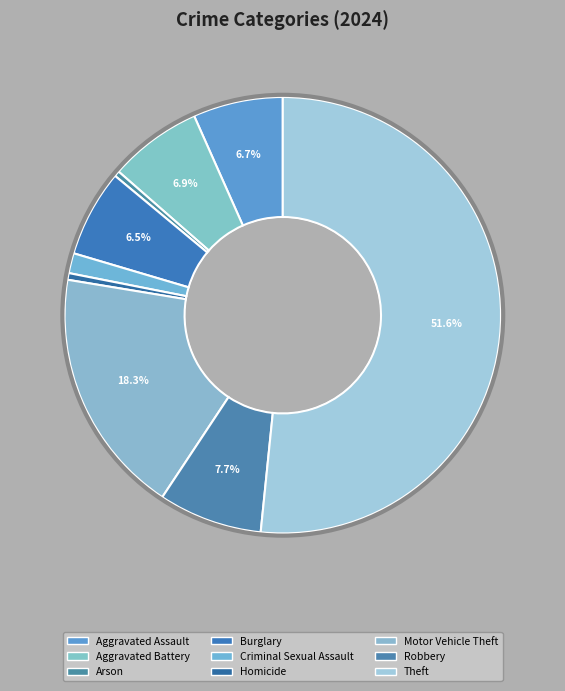

To the nearest percent, what portion does Robbery represent?

8%